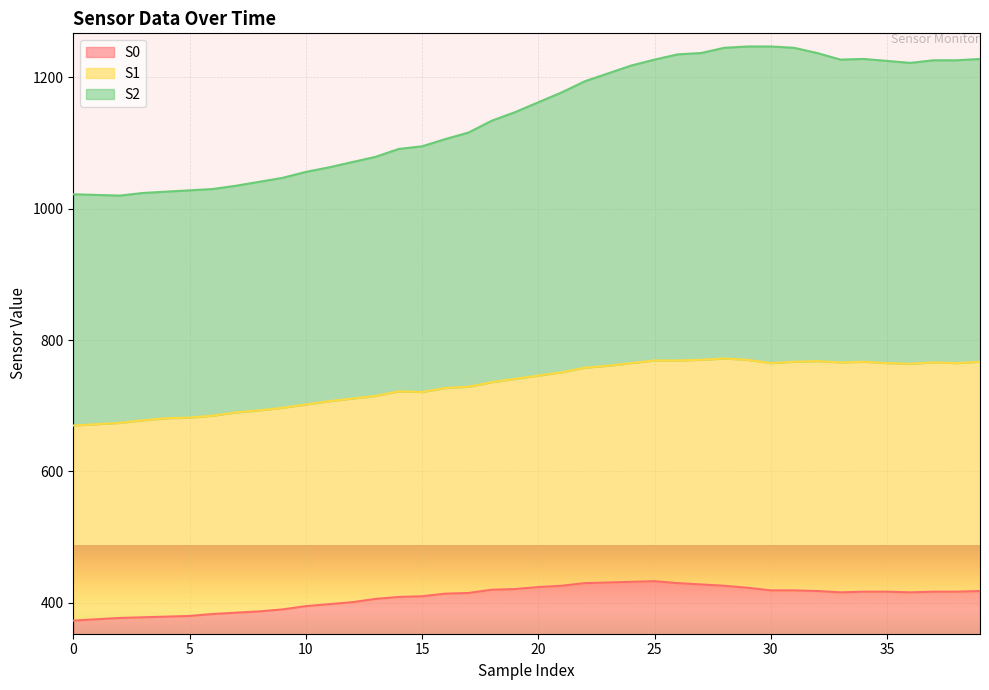

What is the maximum value shown in the chart?

1247